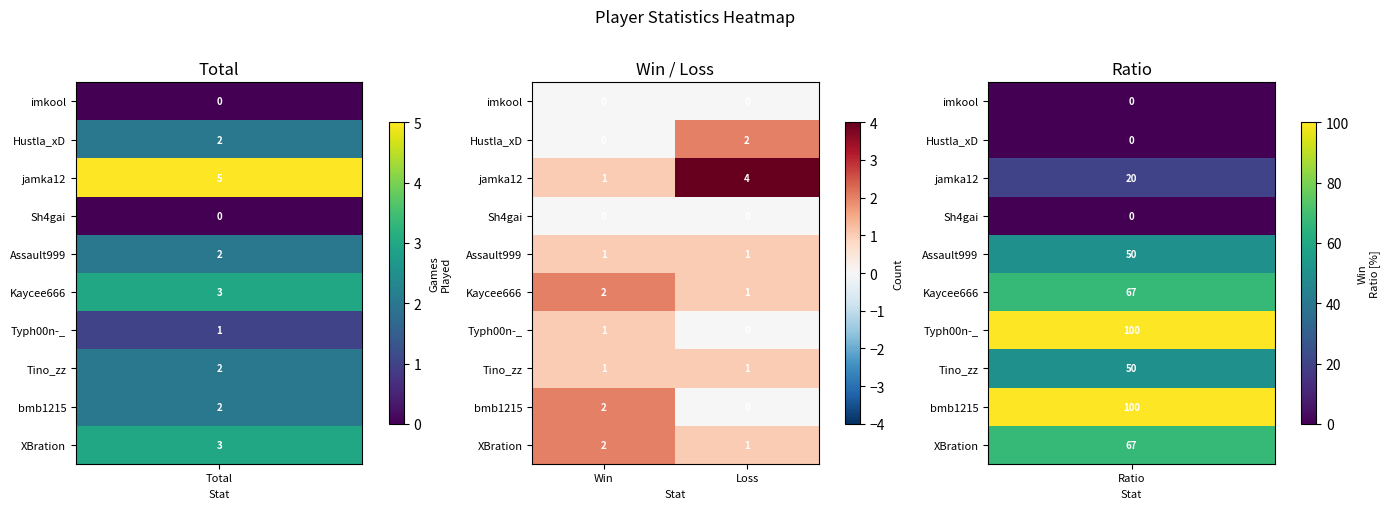

Rank the categories by Kaycee666 value from highest to lowest.

Win, Loss